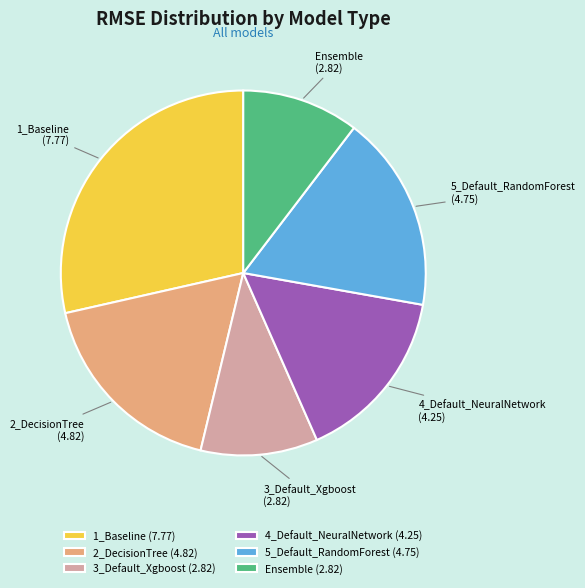

How many segments does this pie chart have?

6